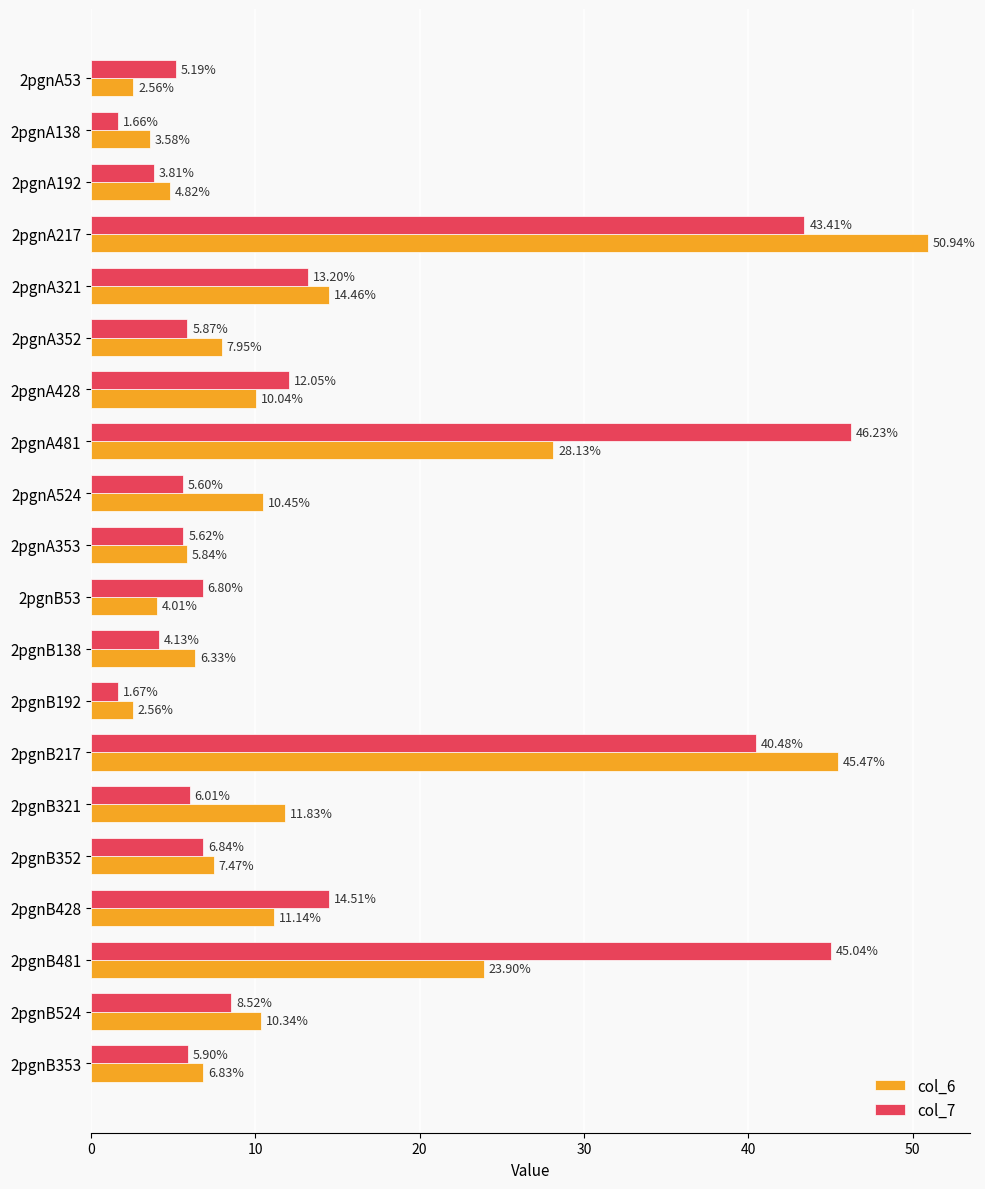

How many values in the col_6 series are below 10?

10